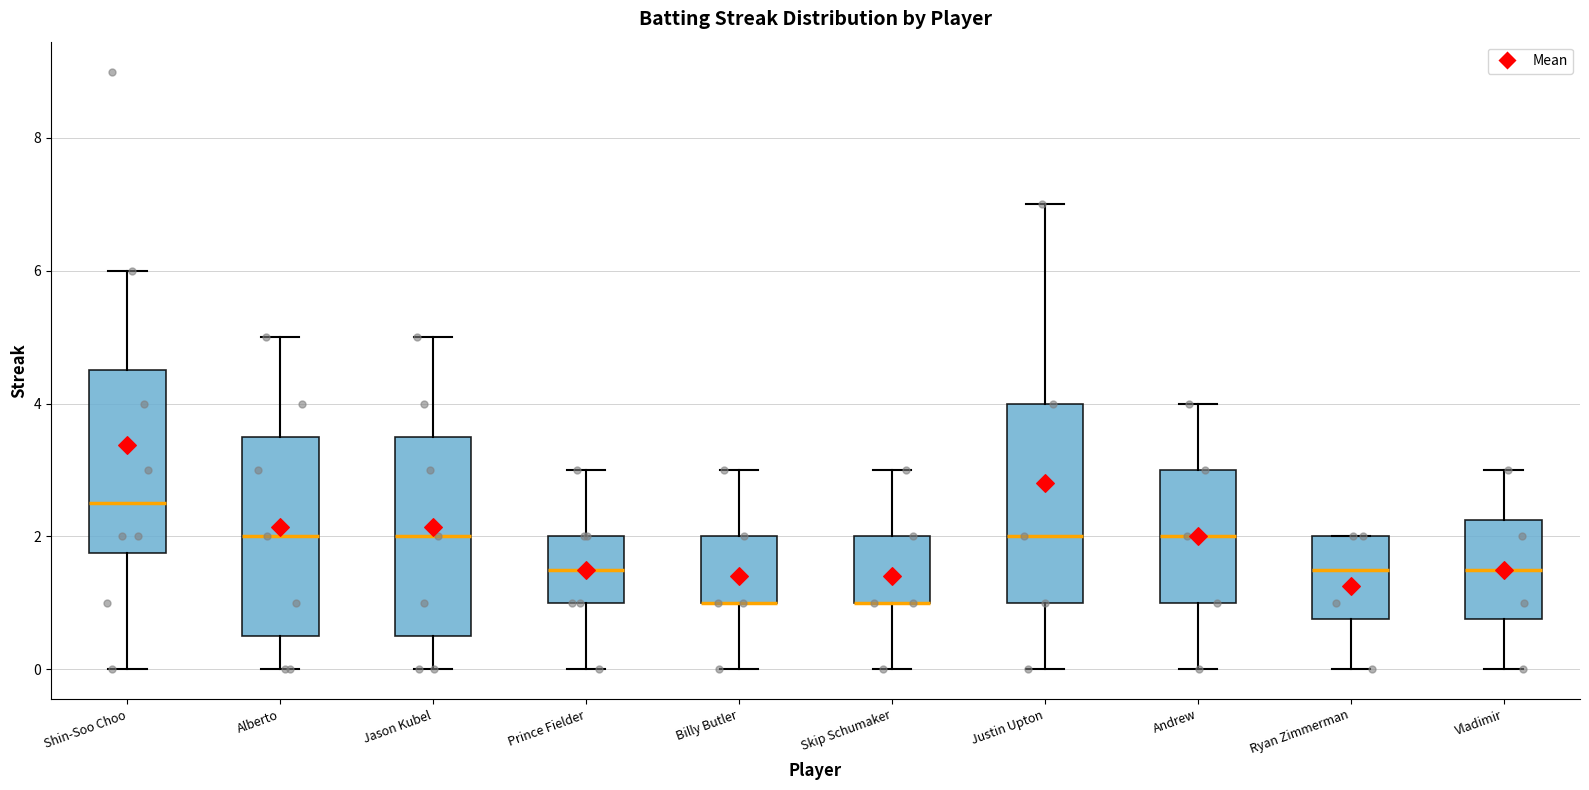

Reading left to right, transcribe this box plot: for each box, give where its median line is, the range the box spans, and where its two whiskers end, as read against the y-axis. The values are not printed on the chart, so give them approximately, as read against the axis.

Shin-Soo Choo: median 2.6, box 1.8 to 4.6, whiskers 0.0 to 6.0
Alberto: median 2.0, box 0.6 to 3.6, whiskers 0.0 to 5.0
Jason Kubel: median 2.0, box 0.6 to 3.6, whiskers 0.0 to 5.0
Prince Fielder: median 1.6, box 1.0 to 2.0, whiskers 0.0 to 3.0
Billy Butler: median 1.0 (drawn on the box's lower edge), box 1.0 to 2.0, whiskers 0.0 to 3.0
Skip Schumaker: median 1.0 (drawn on the box's lower edge), box 1.0 to 2.0, whiskers 0.0 to 3.0
Justin Upton: median 2.0, box 1.0 to 4.0, whiskers 0.0 to 7.0
Andrew: median 2.0, box 1.0 to 3.0, whiskers 0.0 to 4.0
Ryan Zimmerman: median 1.6, box 0.8 to 2.0, whiskers 0.0 to 2.0
Vladimir: median 1.6, box 0.8 to 2.2, whiskers 0.0 to 3.0